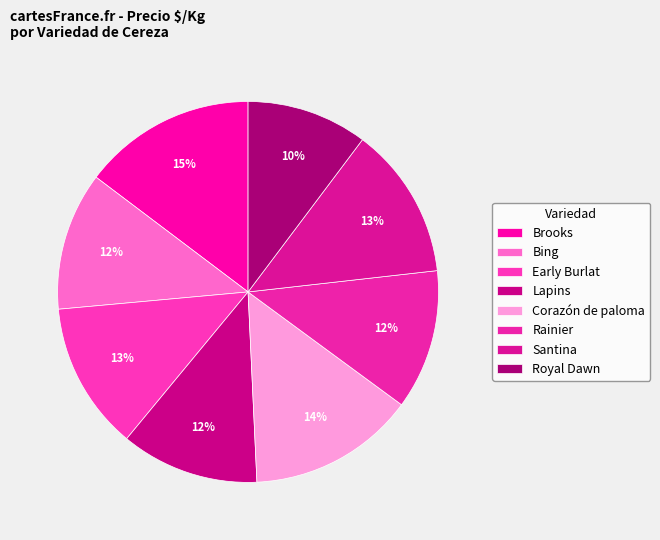

True or false: Santina accounts for 21% of the total.

False